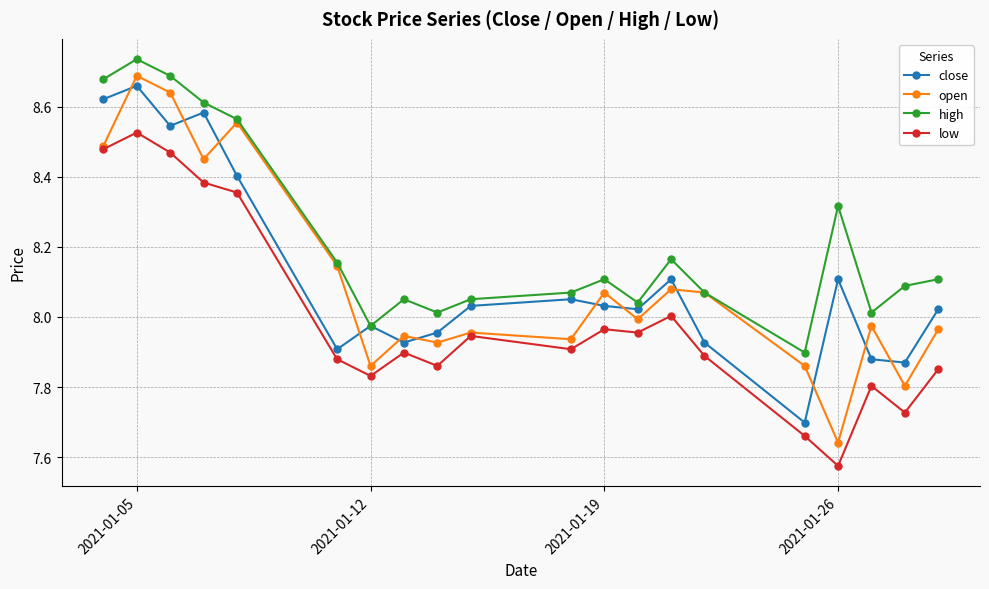

True or false: low and high cross at least once.

False